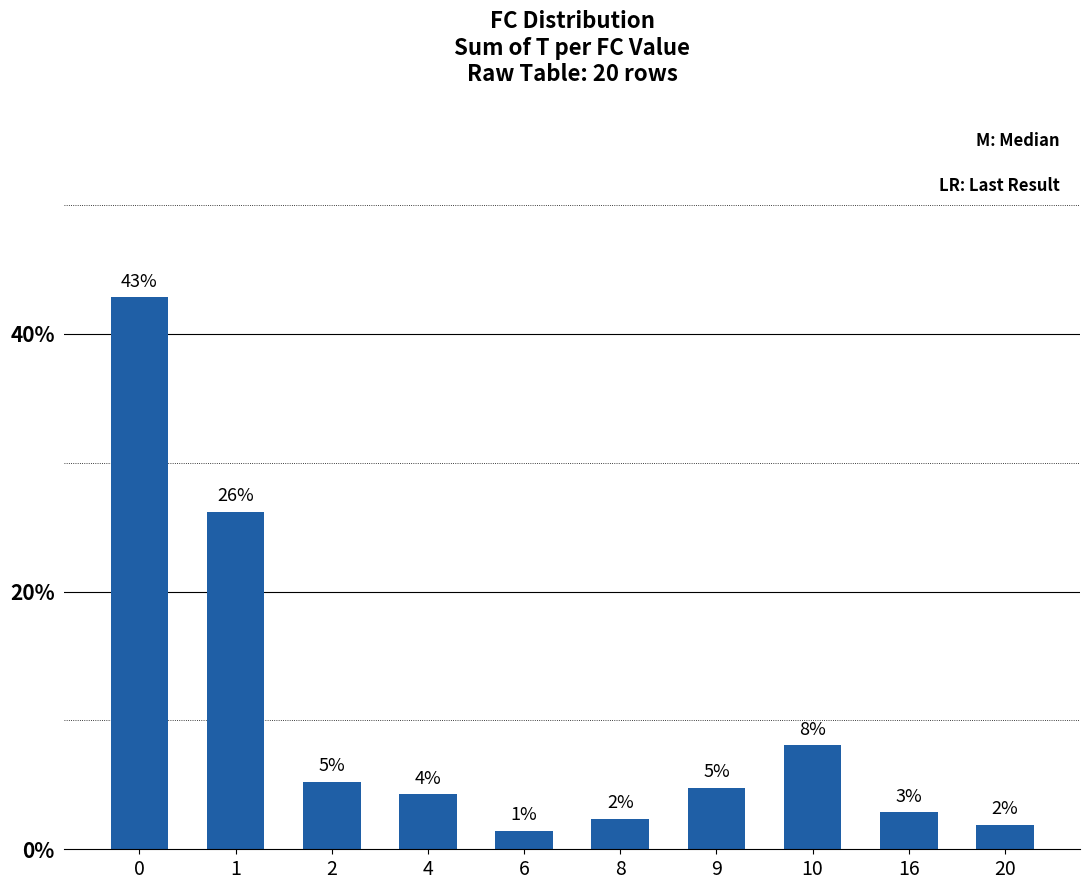

Does the chart contain any negative values?

No